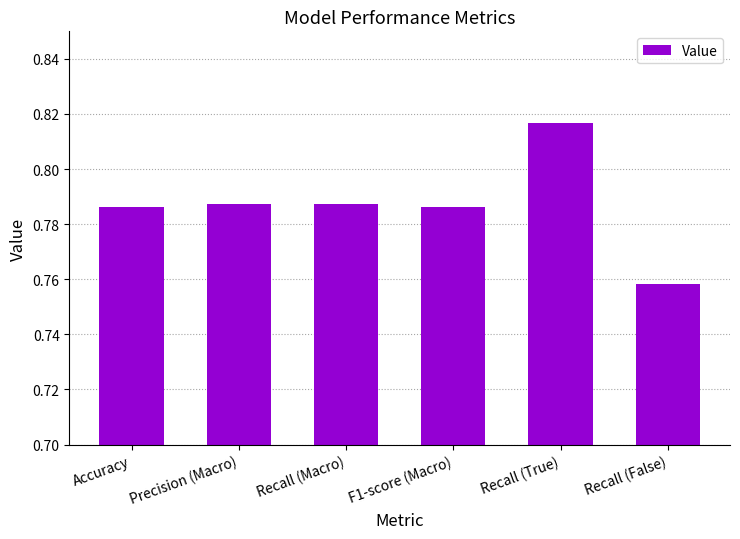

What is the sum of the values at Recall (False) and Recall (True)?

1.6